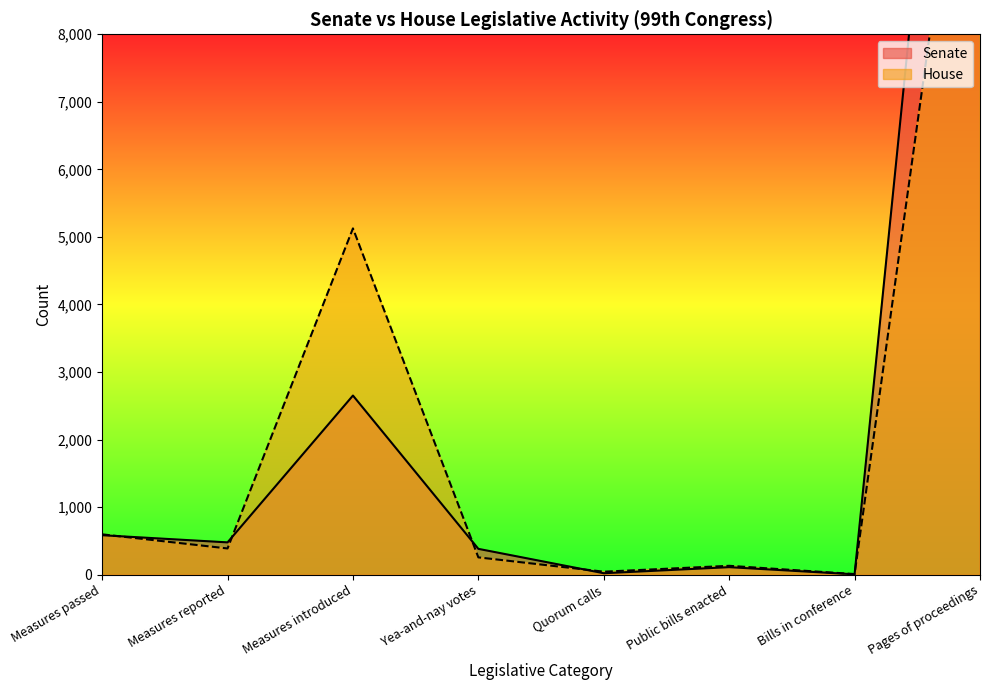

Reading left to right, list all the values displayed in this chart.

Senate: 583	477	2651	381	20	110	4	18418
House: 596	387	5126	255	43	130	8	13336